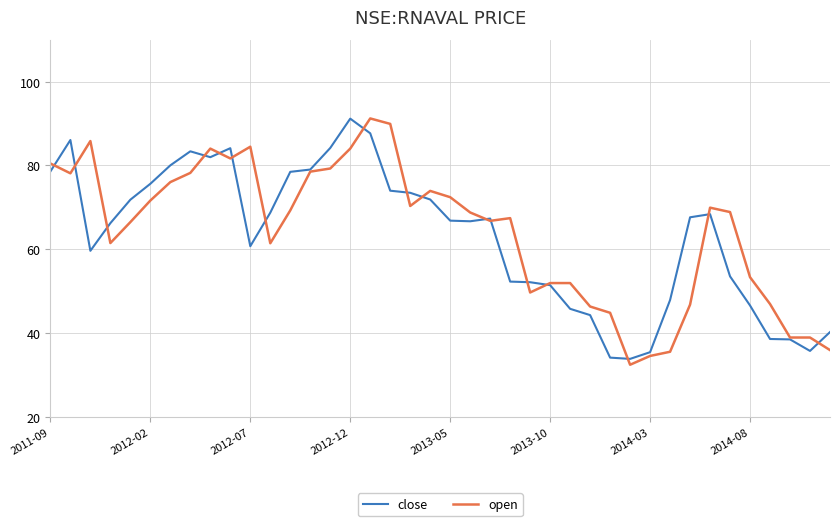

What is the lowest value of the close series?

33.8